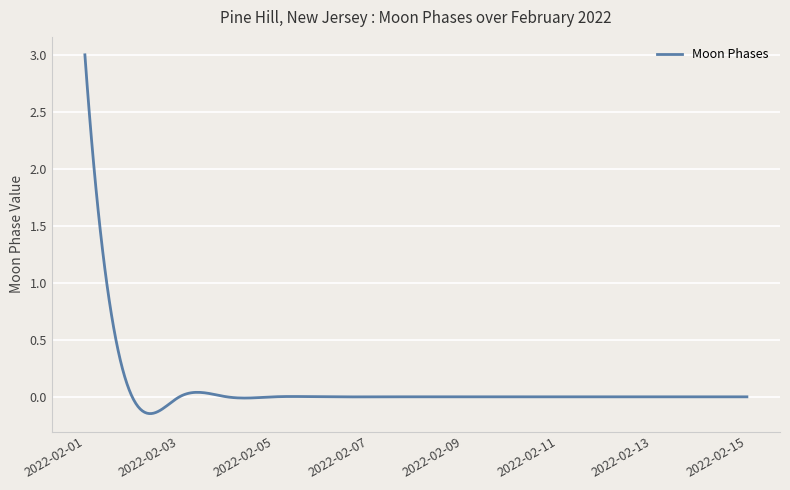

How many lines are shown in the chart?

1